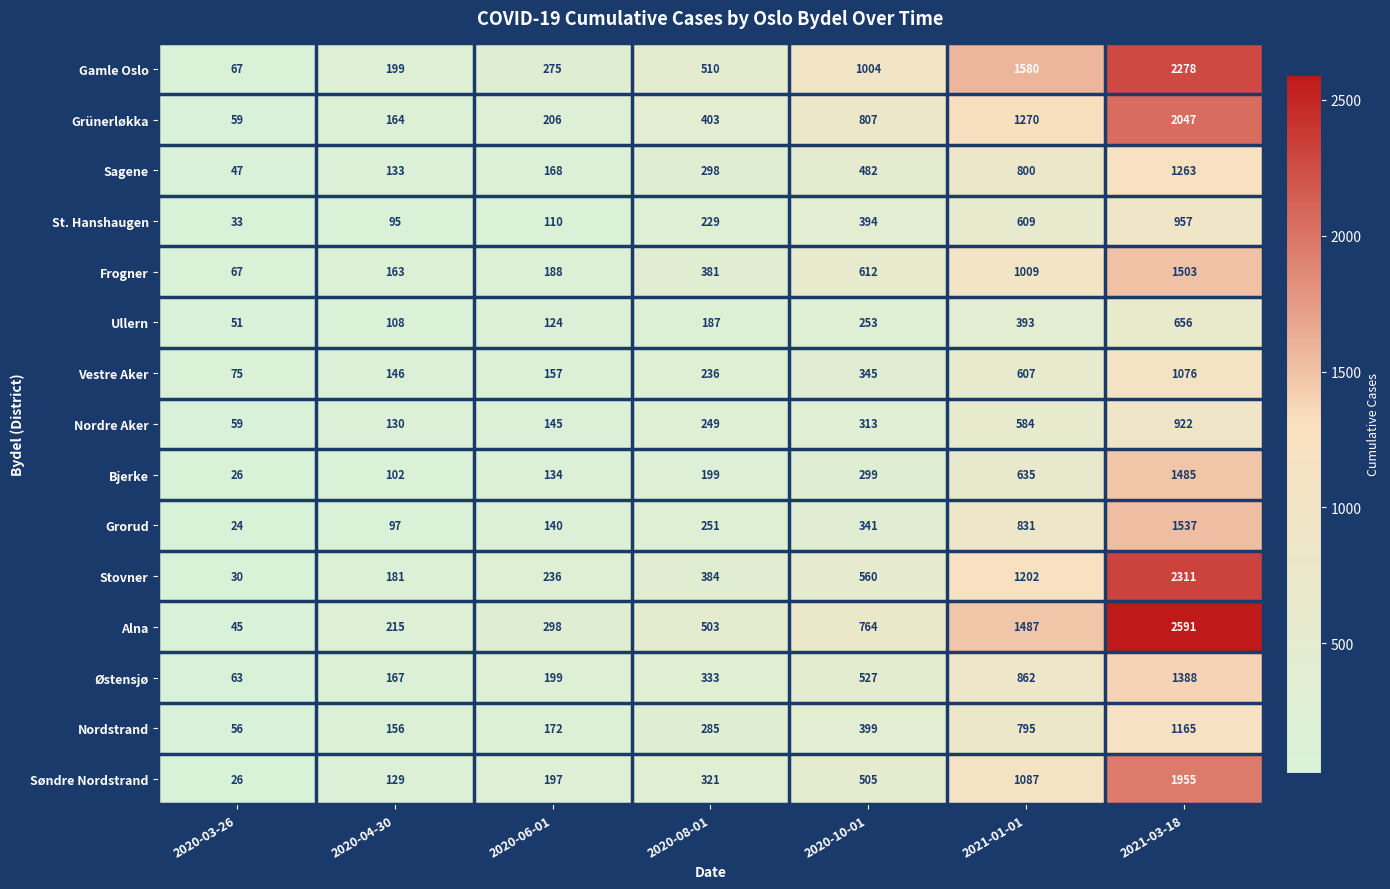

What is the maximum value for Vestre Aker?

1076